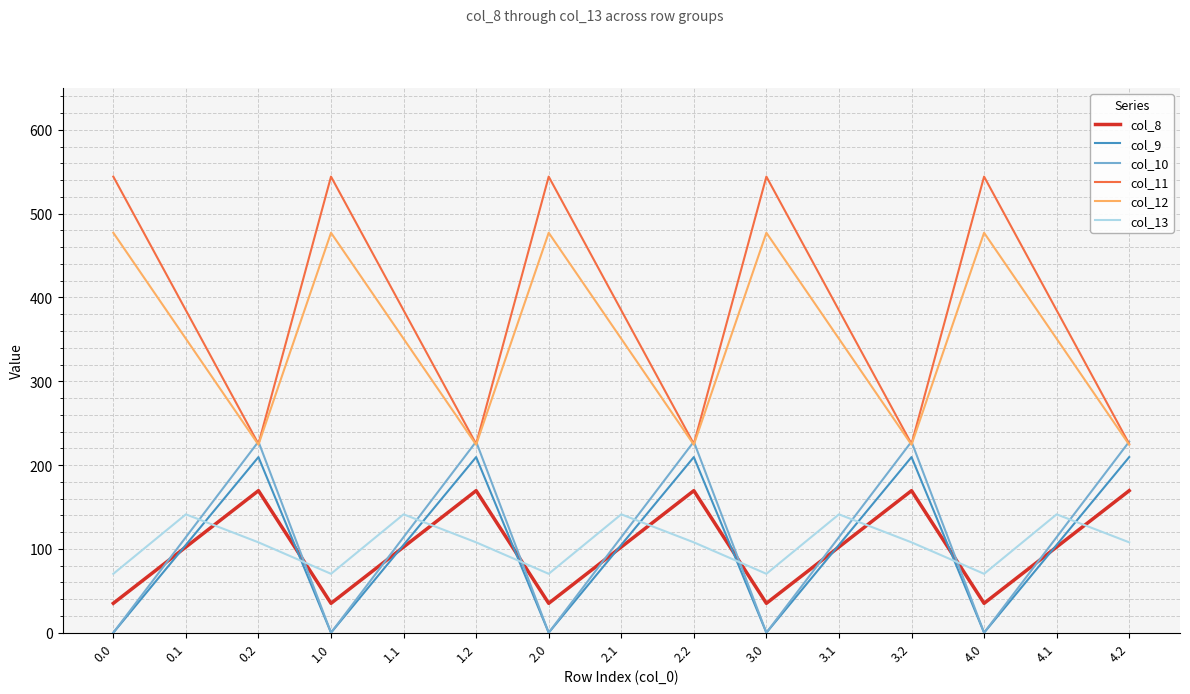

What are all the series names shown in the legend?

col_8, col_9, col_10, col_11, col_12, col_13